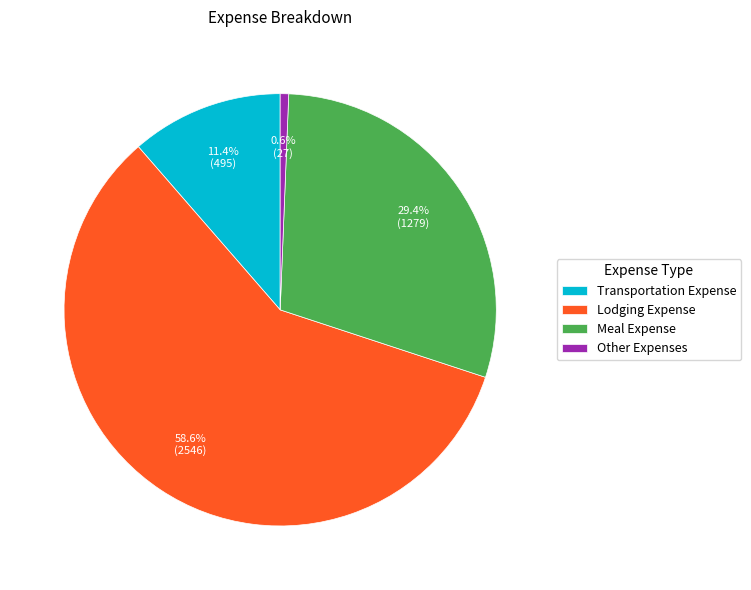

Rank the categories by value from highest to lowest.

Lodging Expense, Meal Expense, Transportation Expense, Other Expenses